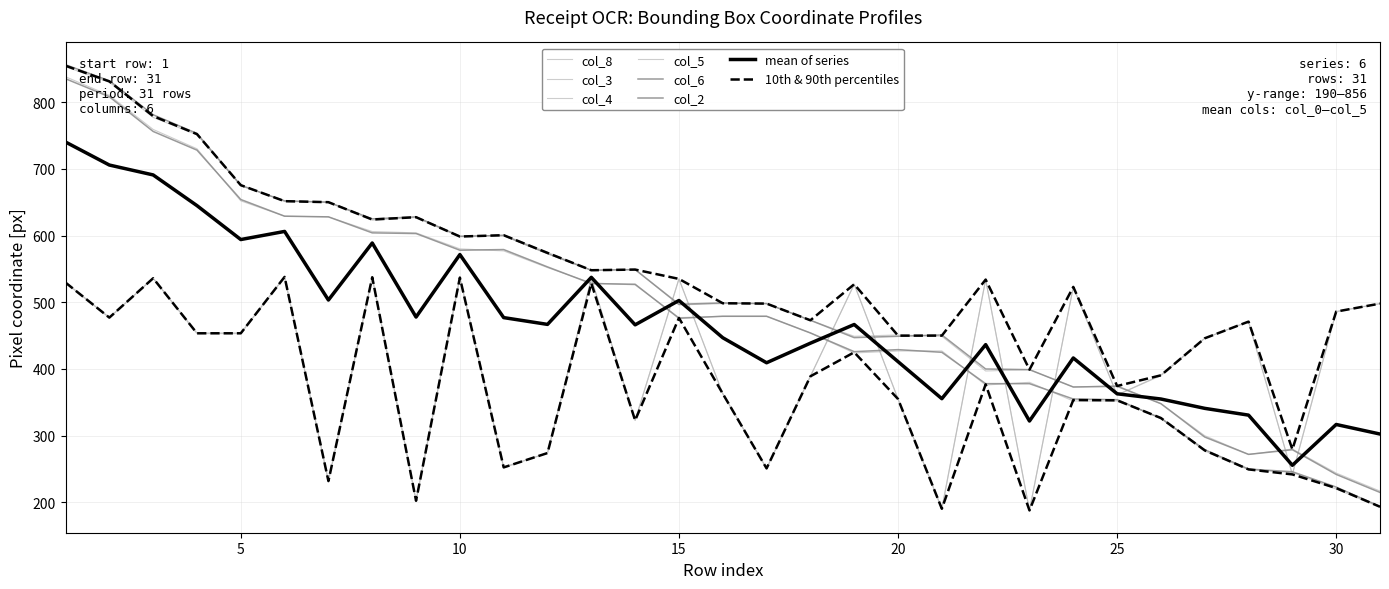

What is the difference between the maximum and minimum values in the col_5 series?

350